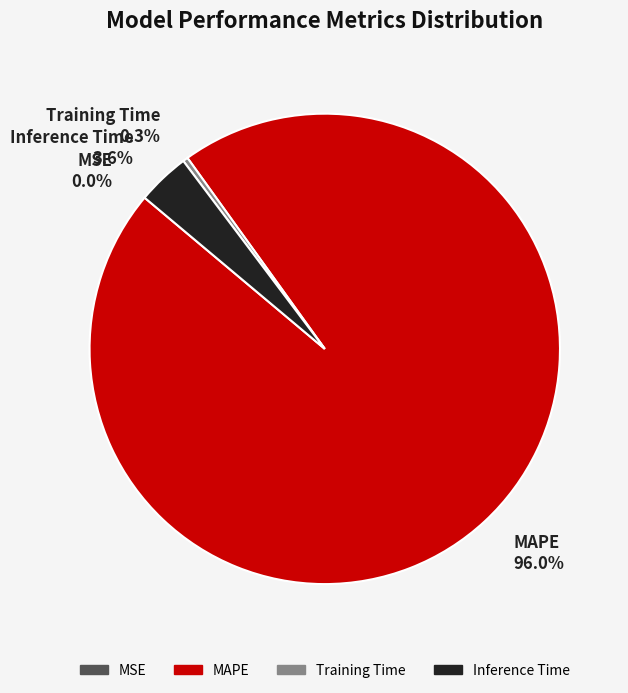

Is the sum of Inference Time 3.6% and MAPE 96.0% greater than half?

Yes